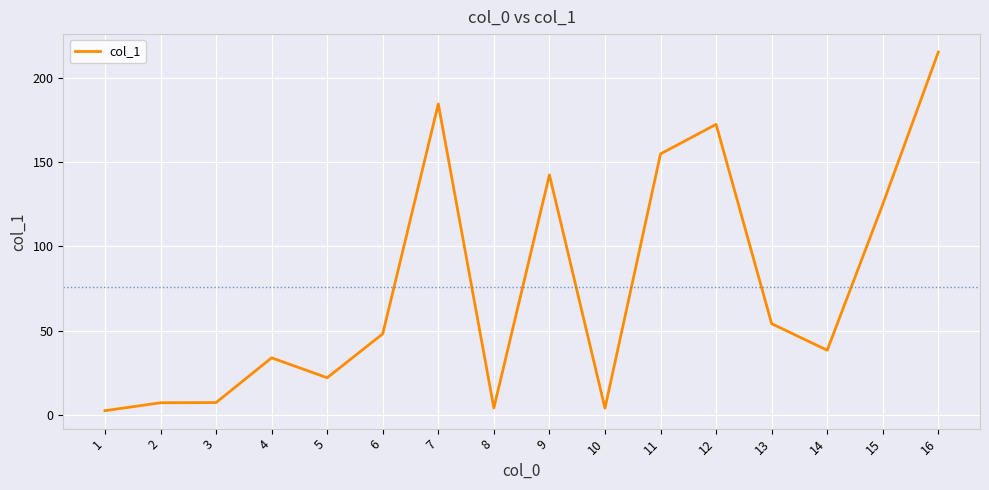

Is it true that the value at 16 is 347.8?

False